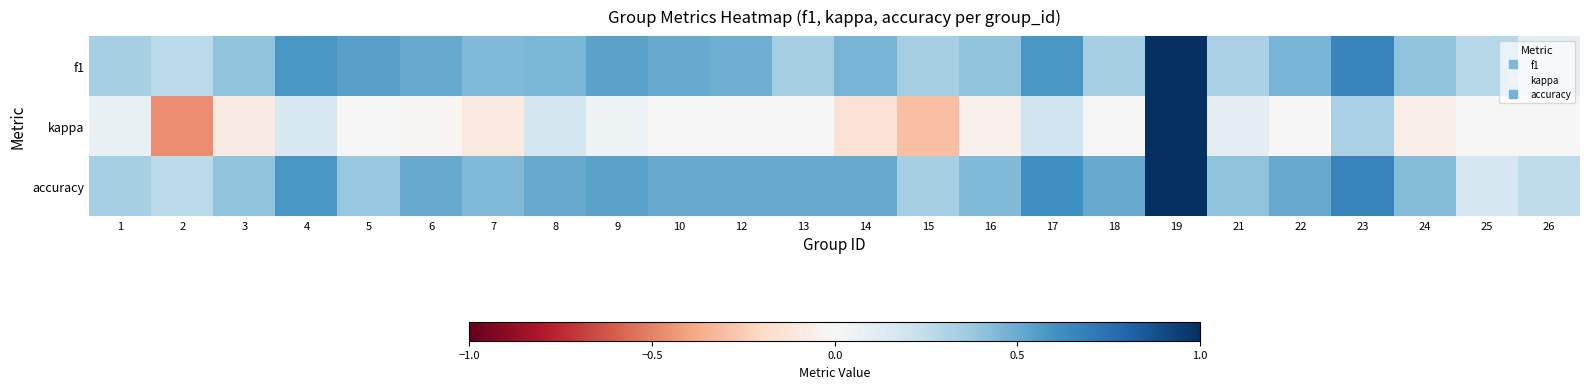

Between 10 and 24, which series saw the biggest shift?

f1